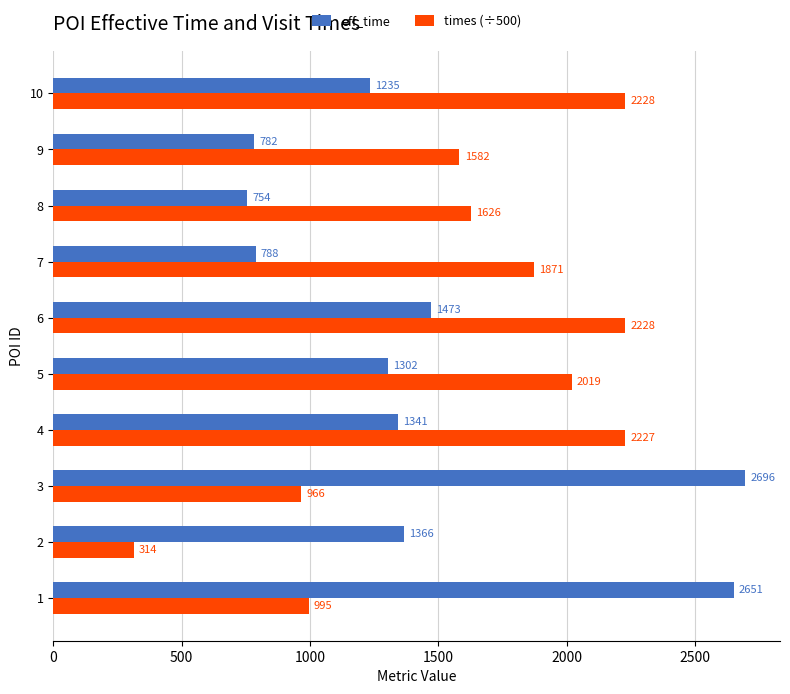

The times (÷500) series shows 1582.3 at 9. True or false?

True